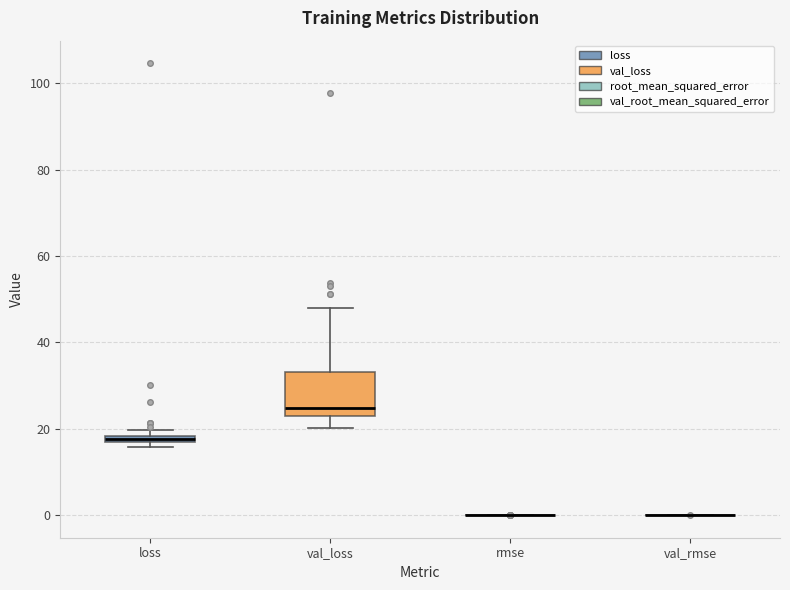

Which box is the tallest, from its lower edge to its upper edge?

val_loss